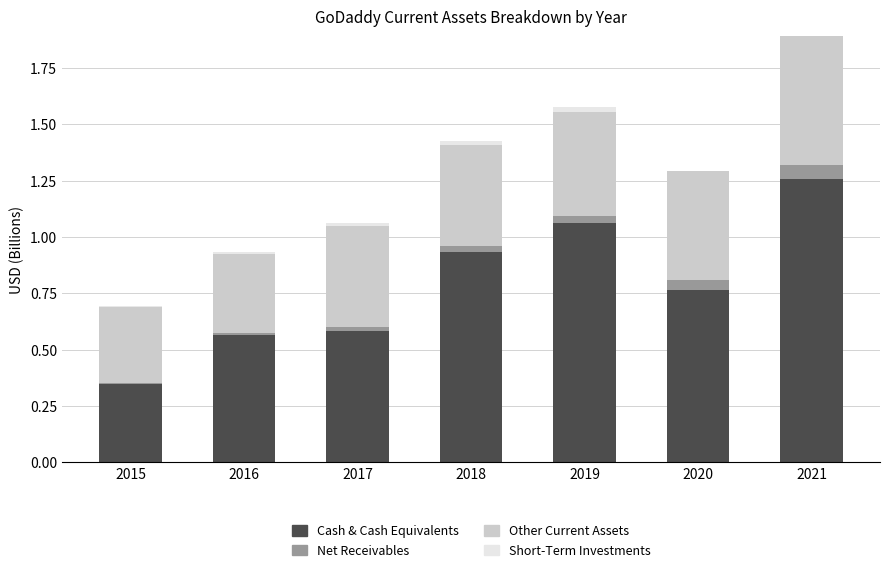

Are the bars horizontal?

No